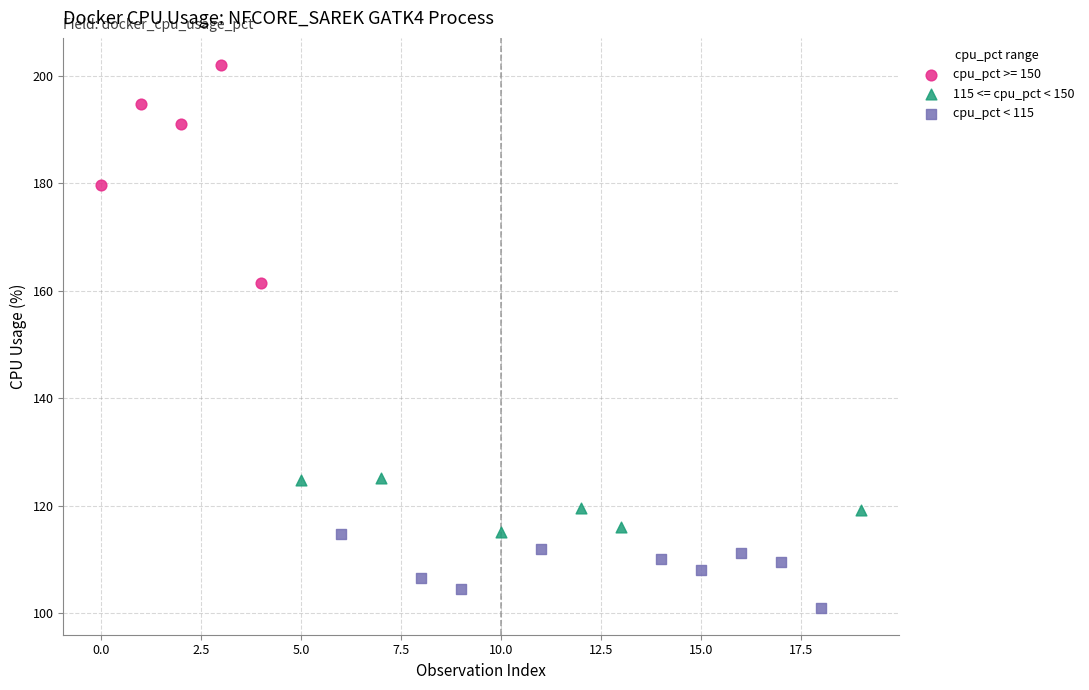

Which series has the widest spread of Y values?

cpu_pct >= 150